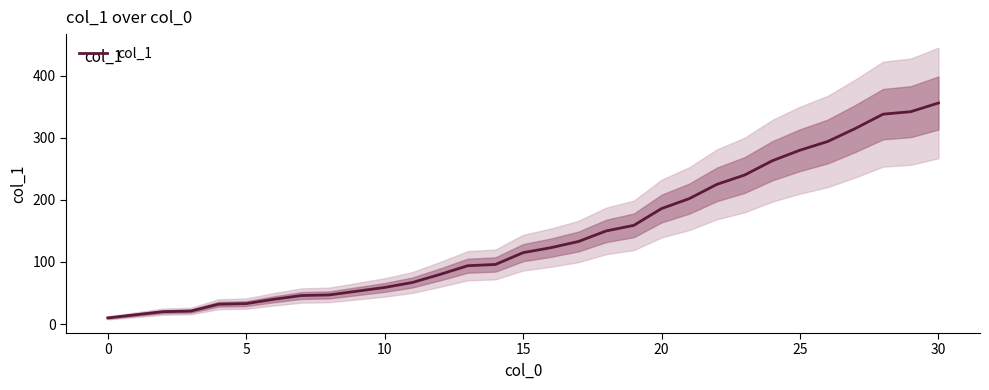

The col_1 series shows 101 at 10. True or false?

False